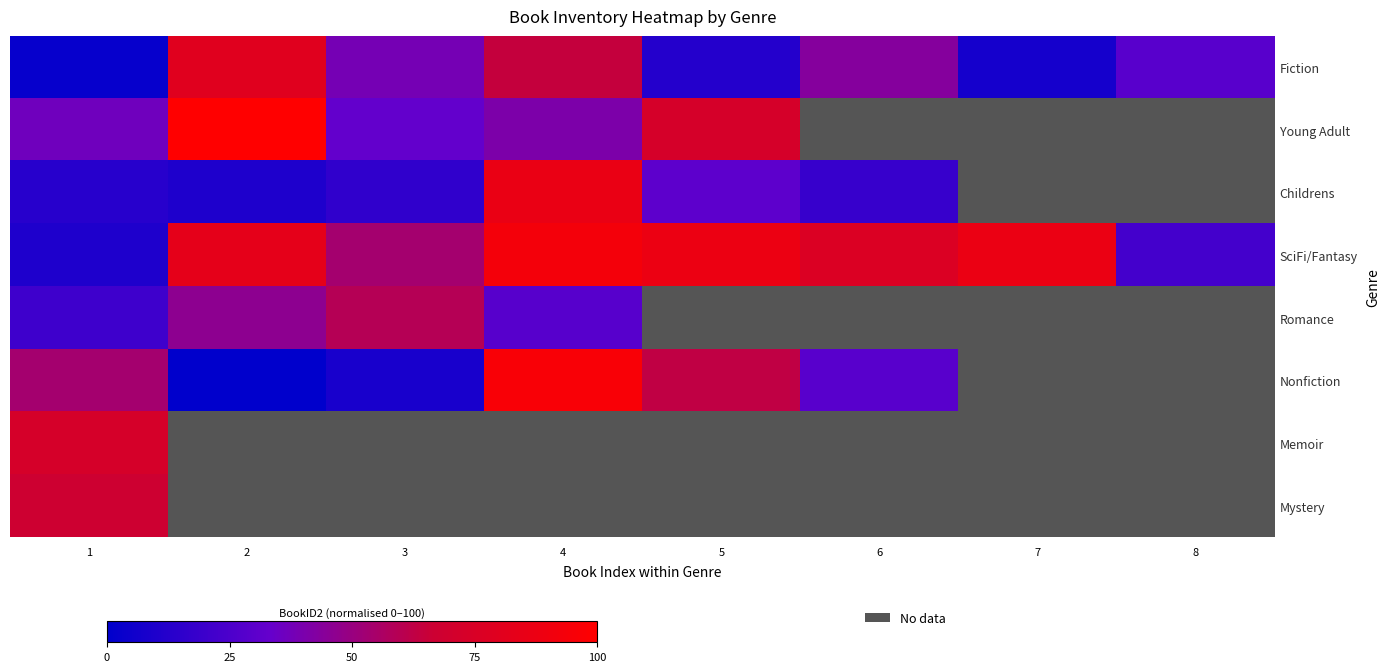

How many data points in SciFi/Fantasy are less than 83?

4